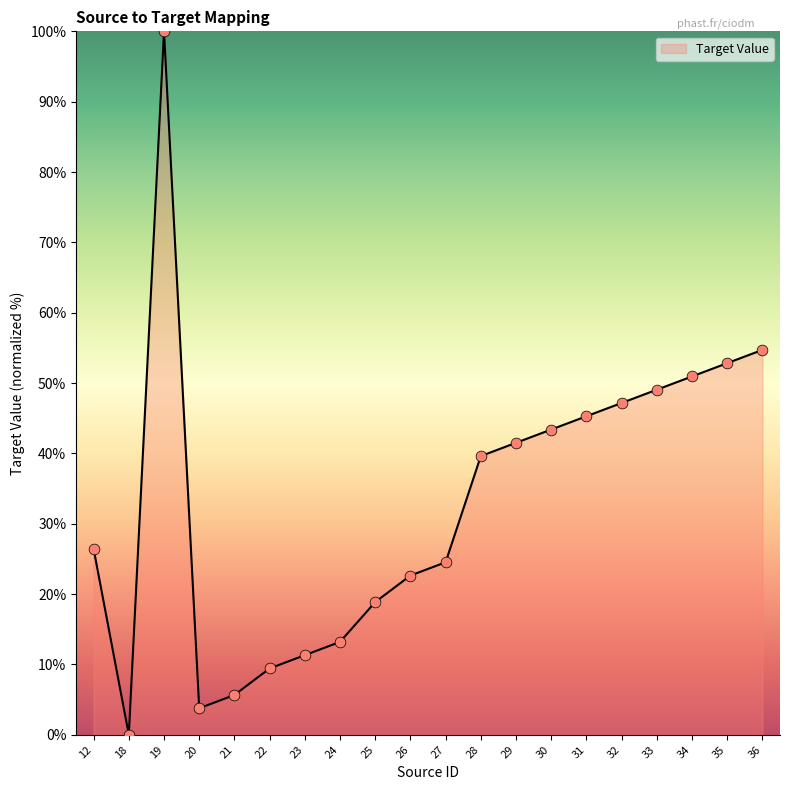

What is the change in value from 26 to 27?

+1.9